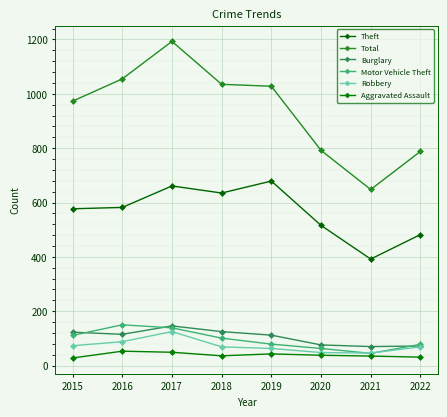

How many interior local valleys does the Motor Vehicle Theft series have?

1